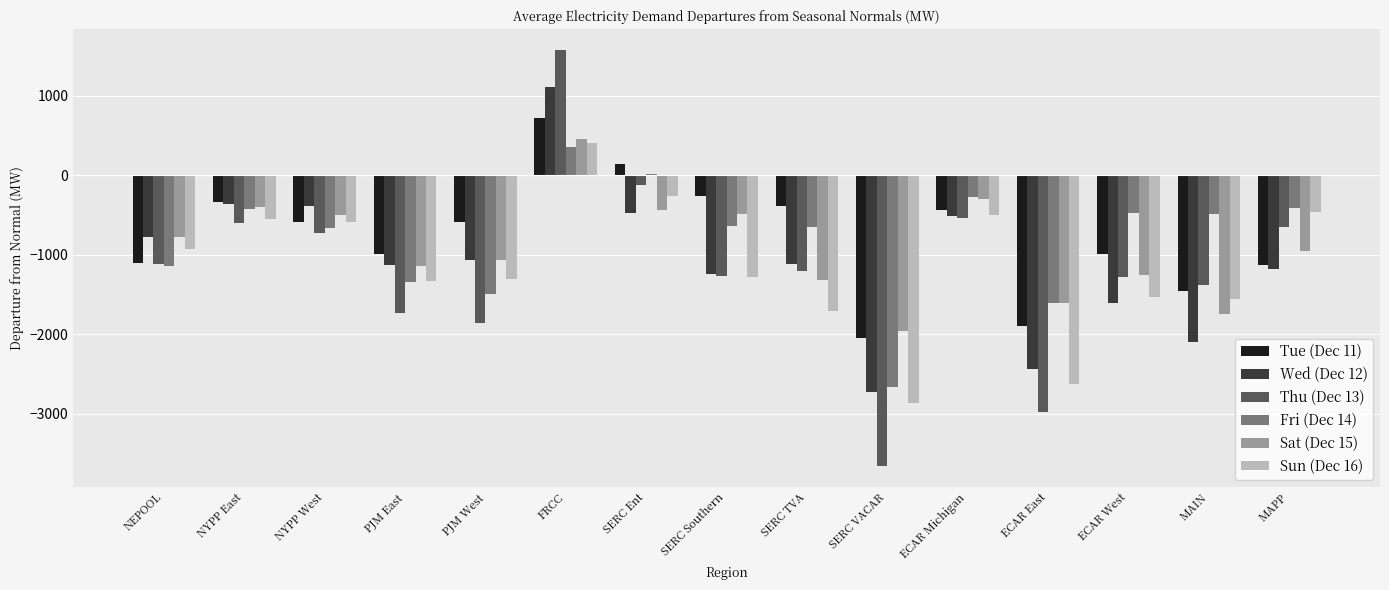

What is the greatest value displayed?

1576.6